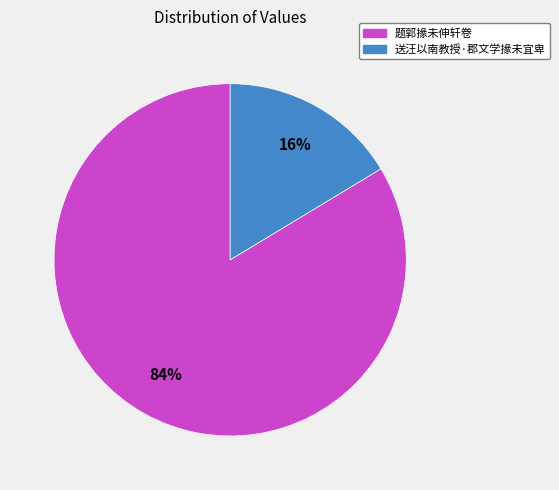

Count the number of slices in the pie.

2